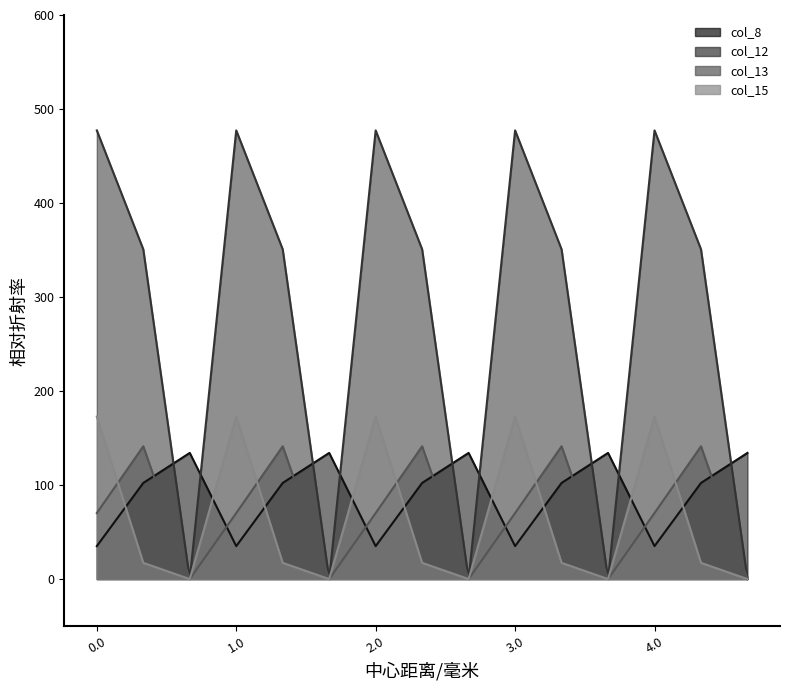

Between 0.0 and 0.1, which series saw the biggest shift?

col_15